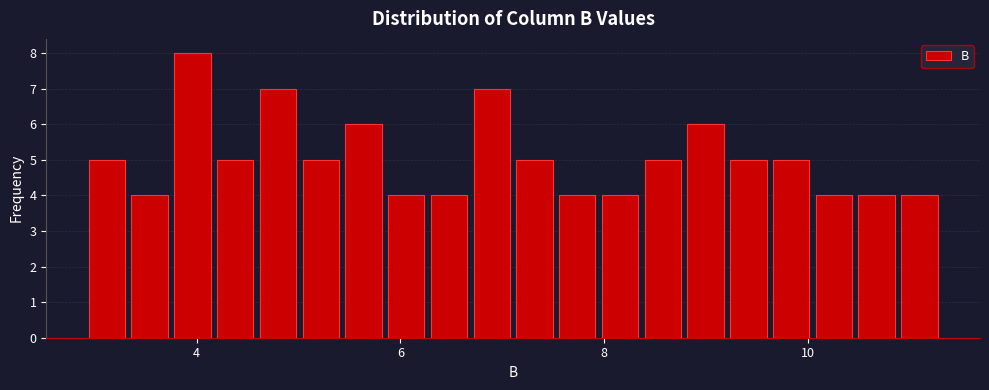

Around what value on the x-axis is the tallest bar? Give the approximate position of its centre, as read against the axis.

4.0